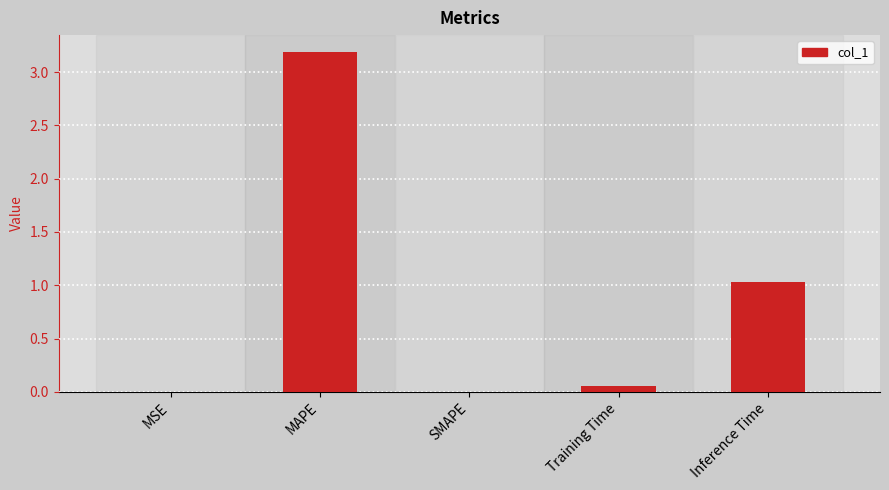

Which category has the highest value across all series?

MAPE